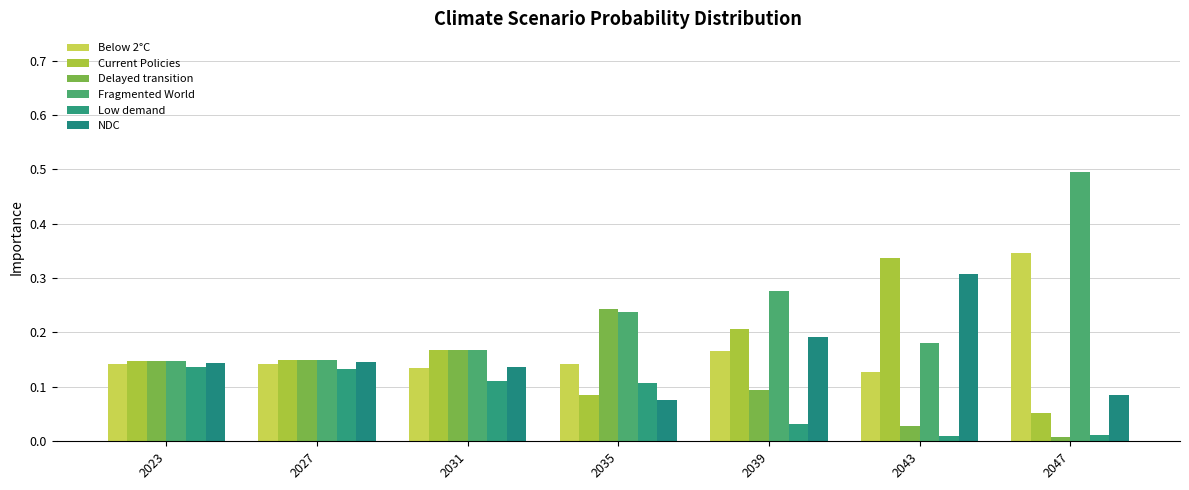

How many data points does each series have?

7